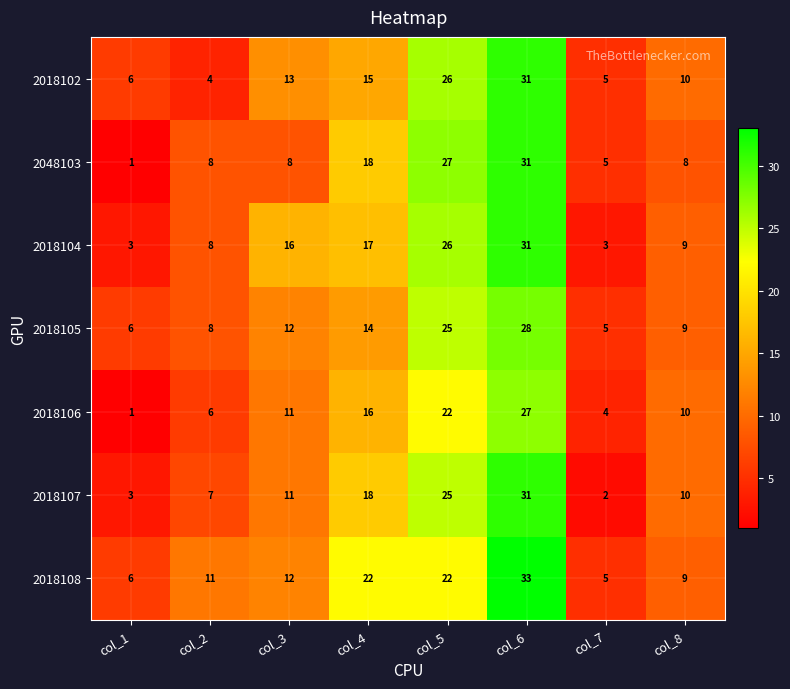

Count the number of data series in this chart.

7